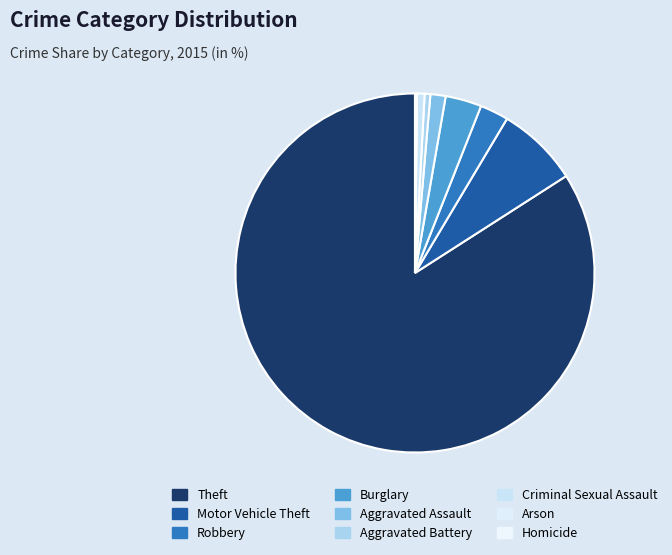

To the nearest percent, what is the difference between the largest and smallest slice percentages?

84%